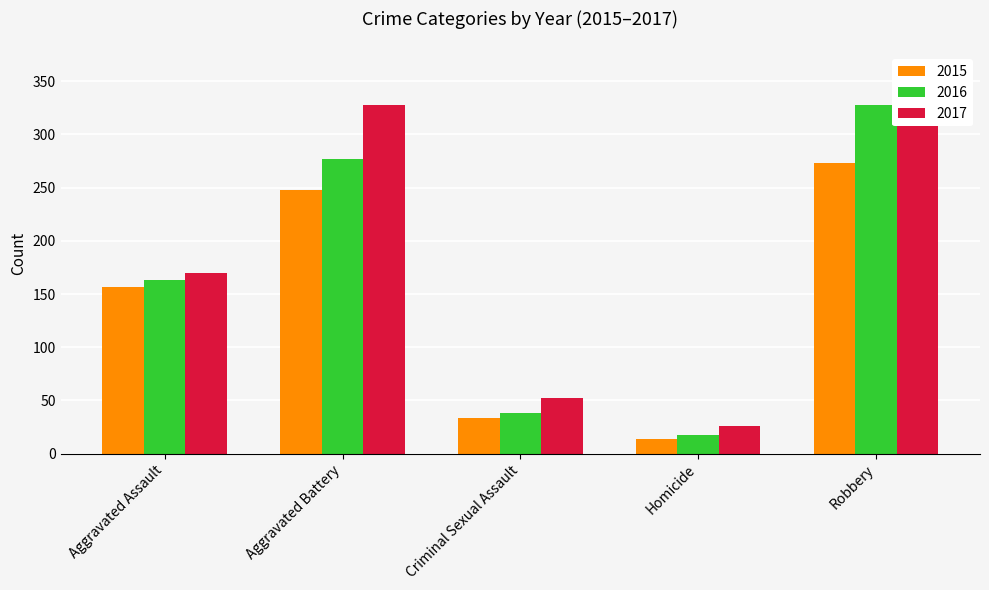

How many values in the 2015 series are below 157?

2